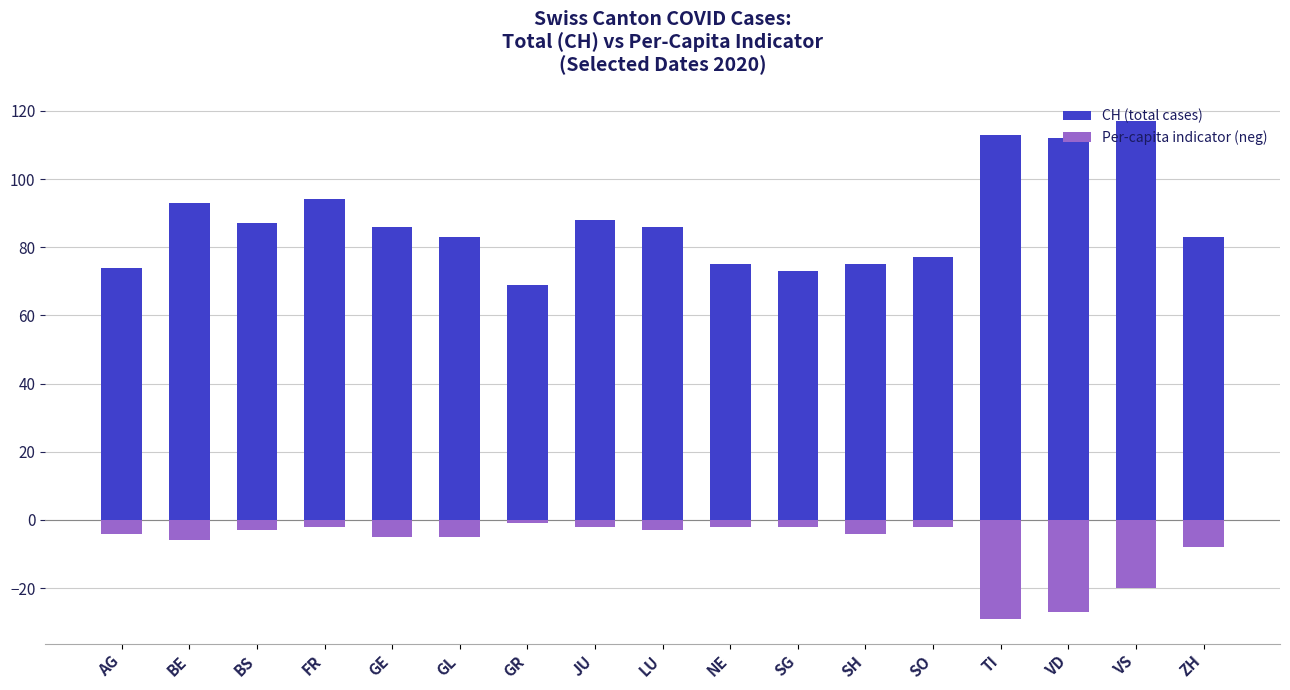

What is the label of the 1st bar from the left?

AG